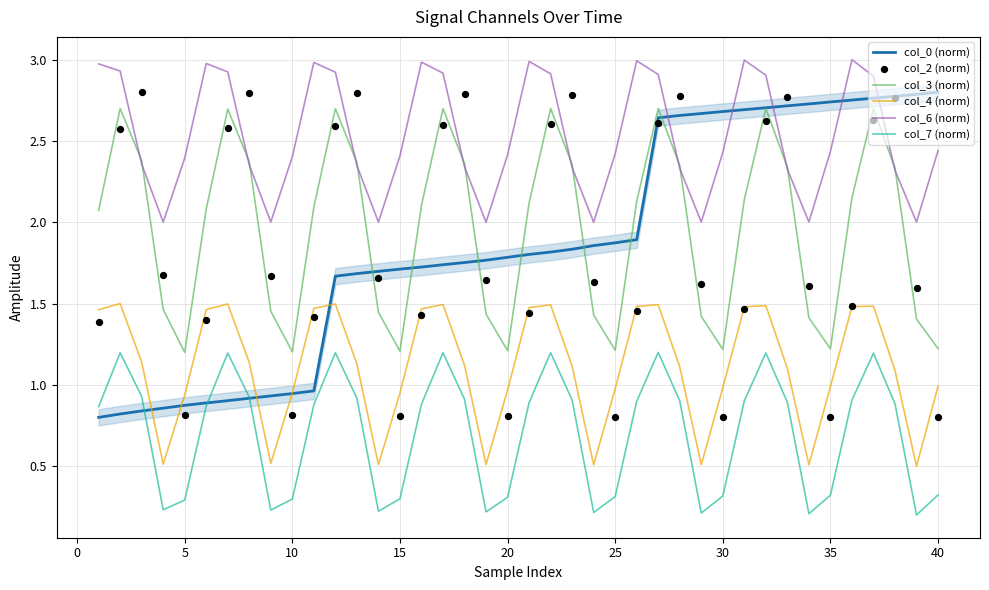

True or false: col_4 (norm) and col_6 (norm) intersect in this chart.

False